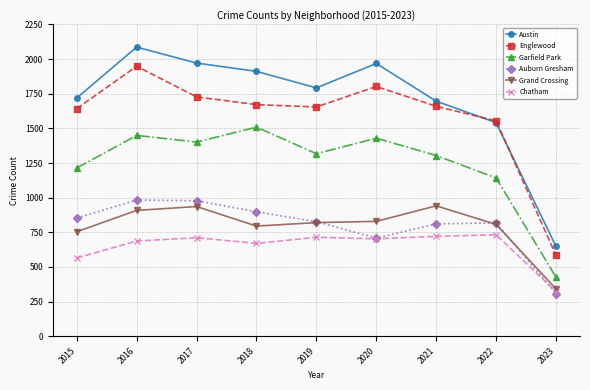

What is the difference between the maximum and minimum values in the Garfield Park series?

1083